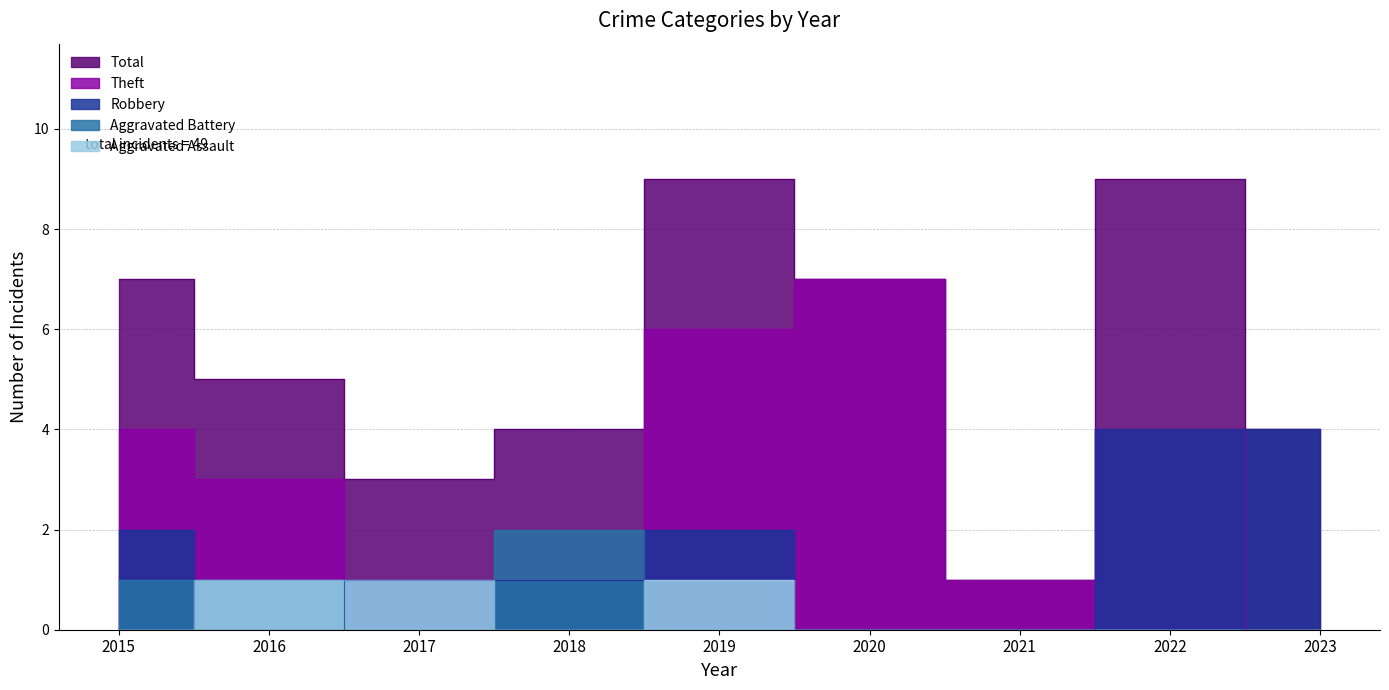

How many lines are shown in the chart?

5